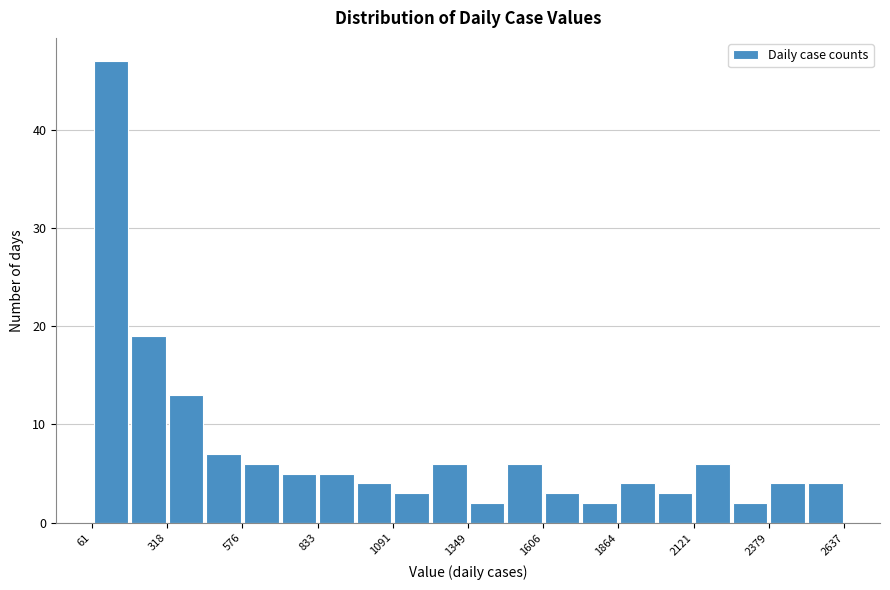

Around what value on the x-axis is the tallest bar? Give the approximate position of its centre, as read against the axis.

150